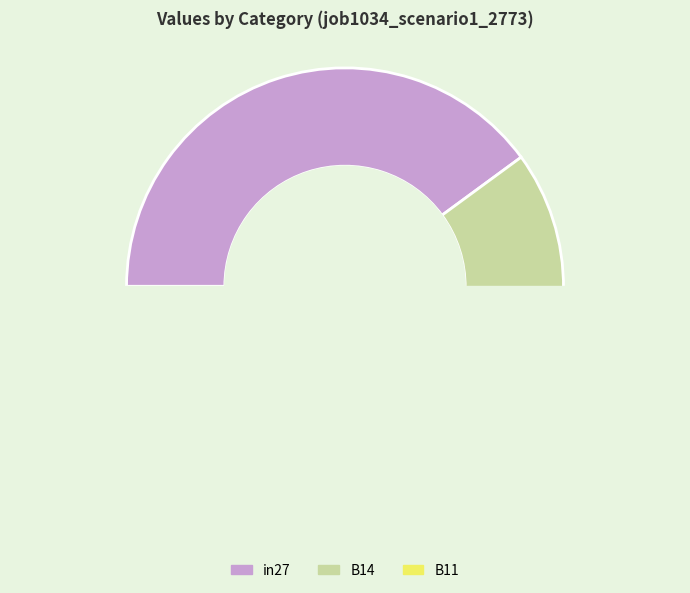

What is the change in value from in27 to B11?

-0.5